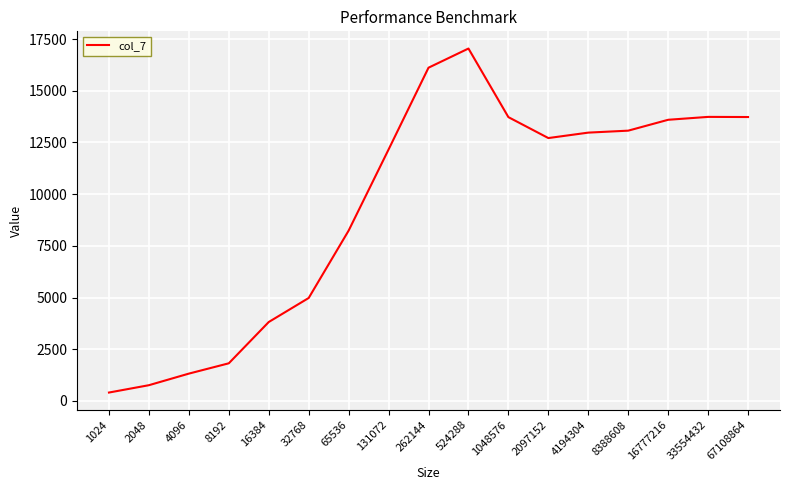

Is this an area chart (filled region under the line)?

No